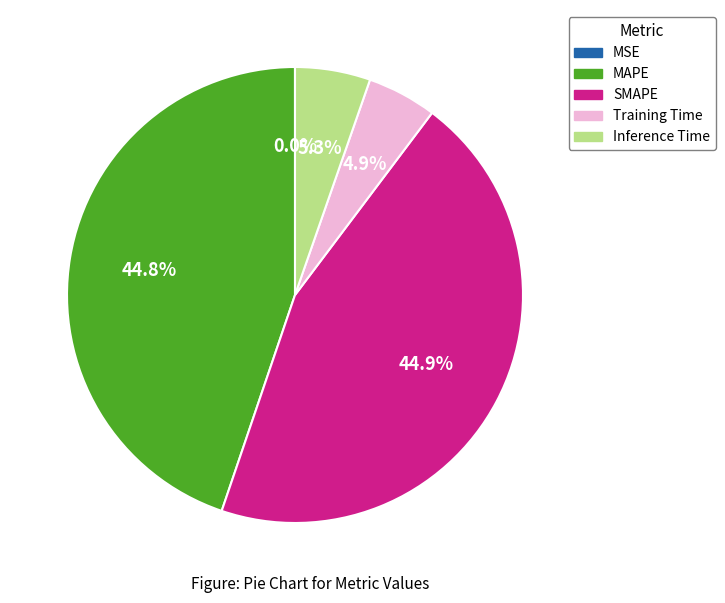

To the nearest percent, what portion does Training Time represent?

5%